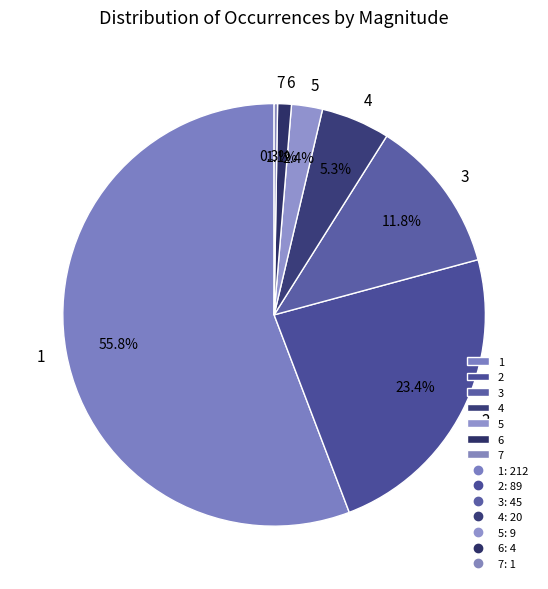

What portion of the pie excludes 3?

88.2%